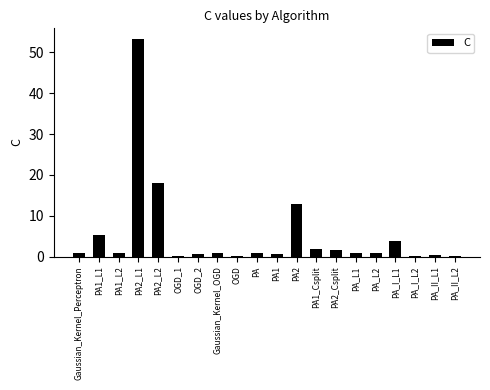

What is the change in value from PA2_L1 to PA2_Csplit?

-51.6